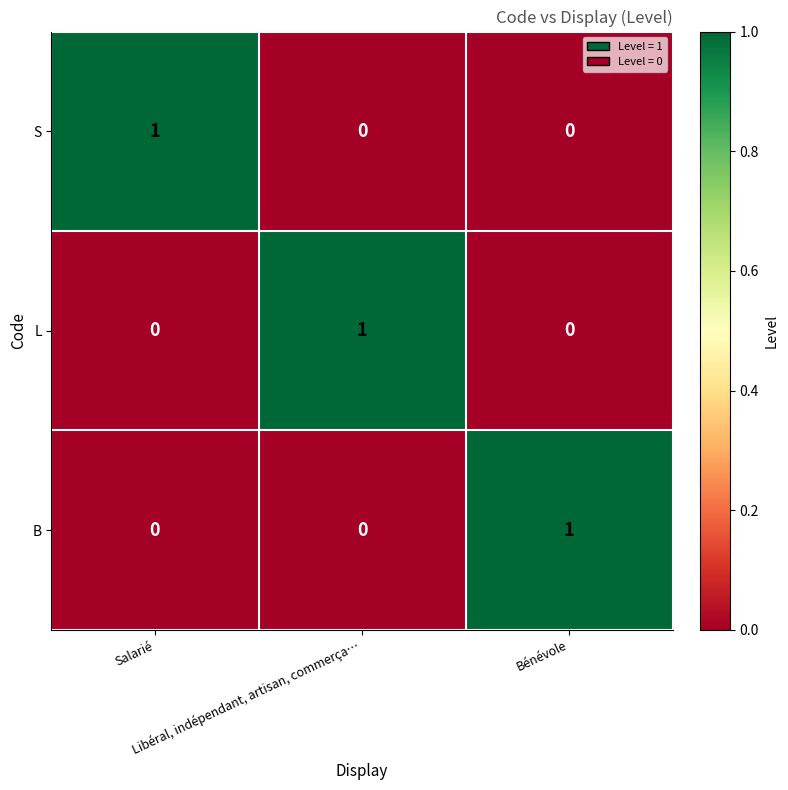

How many L values are between 0 and 1?

3